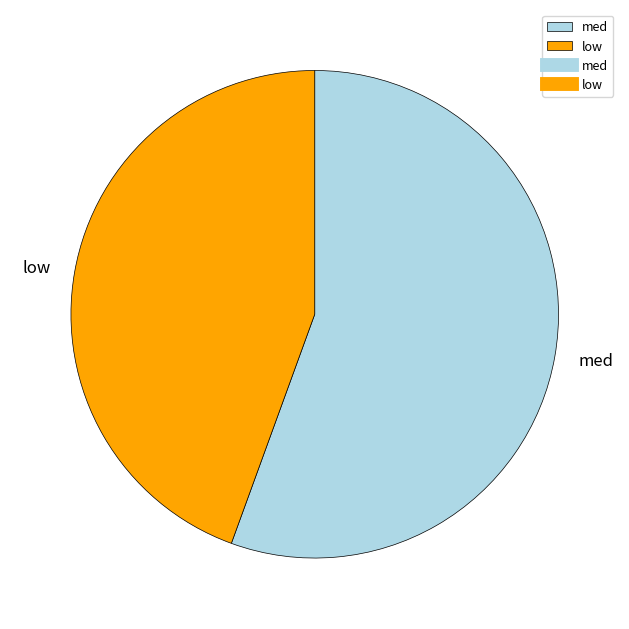

Which slice is the largest?

med